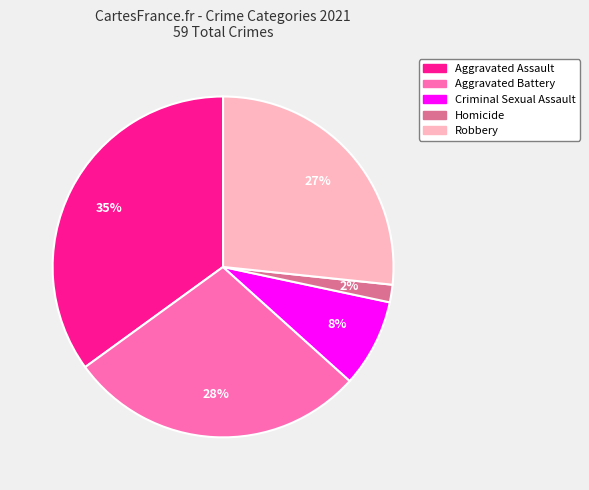

Rank the categories by value from highest to lowest.

Aggravated Assault, Aggravated Battery, Robbery, Criminal Sexual Assault, Homicide